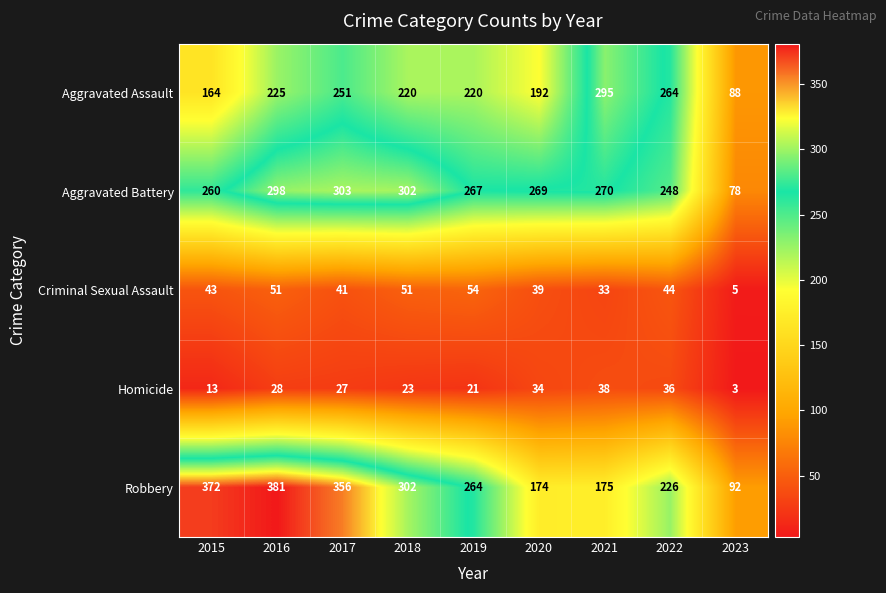

How many data points does each series have?

9